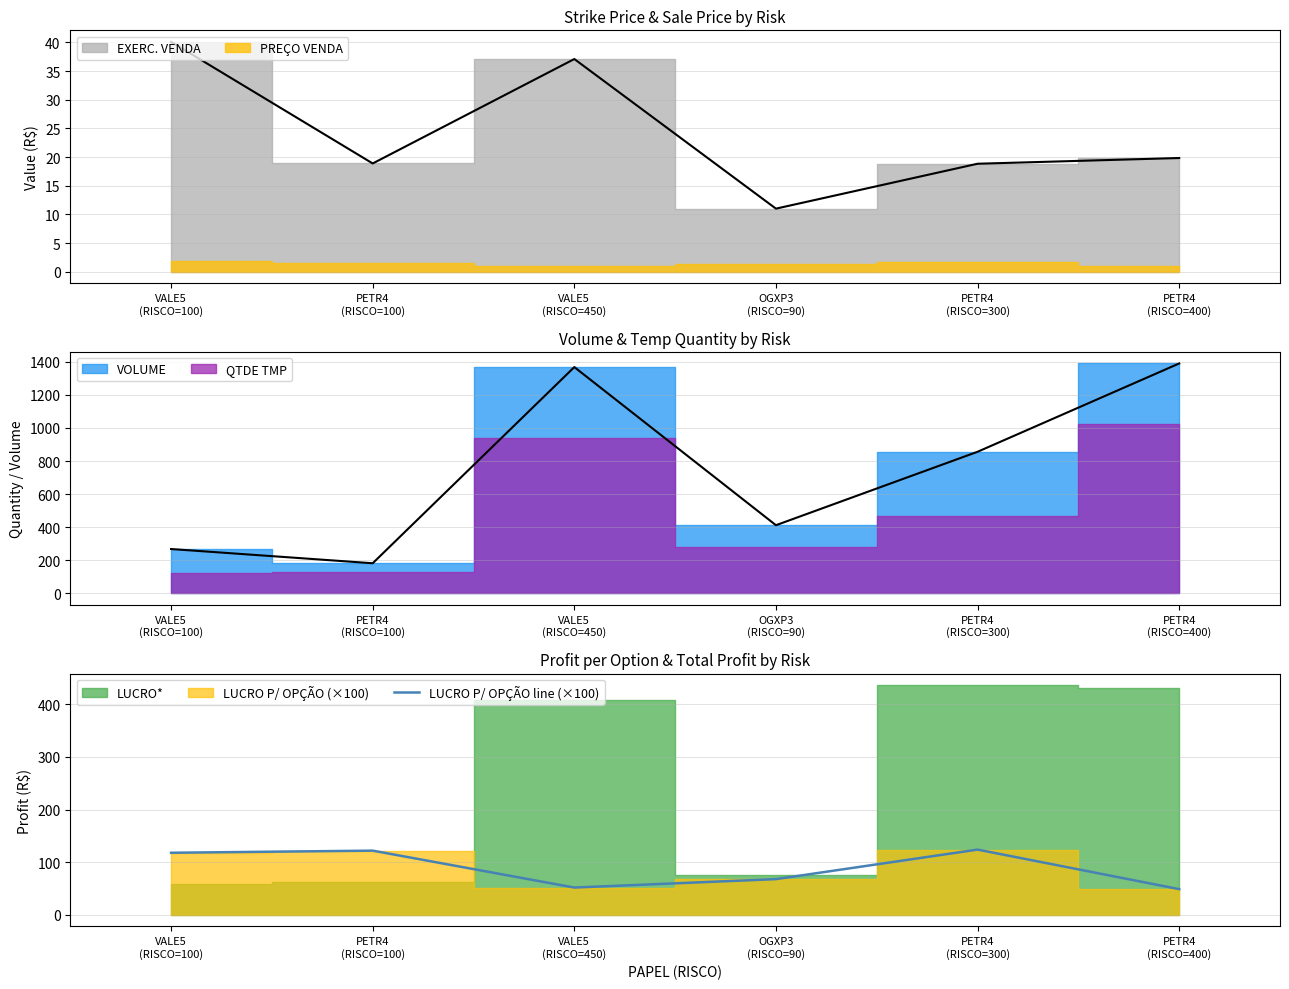

List the labels in order of value, smallest first.

PETR4
(RISCO=400), VALE5
(RISCO=450), OGXP3
(RISCO=90), VALE5
(RISCO=100), PETR4
(RISCO=100), PETR4
(RISCO=300)